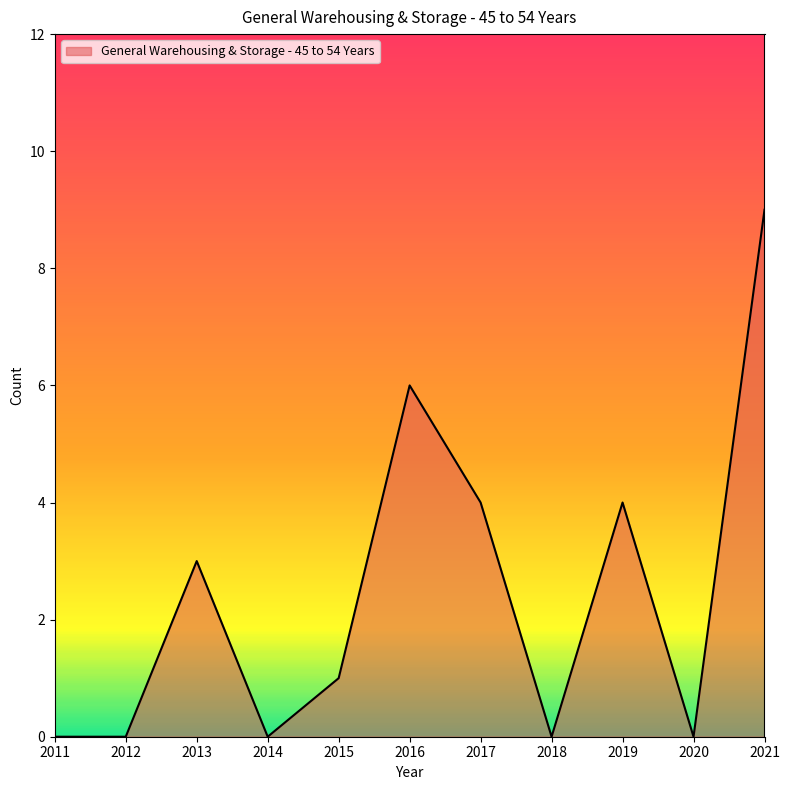

Which has a higher value, 2014 or 2015?

2015